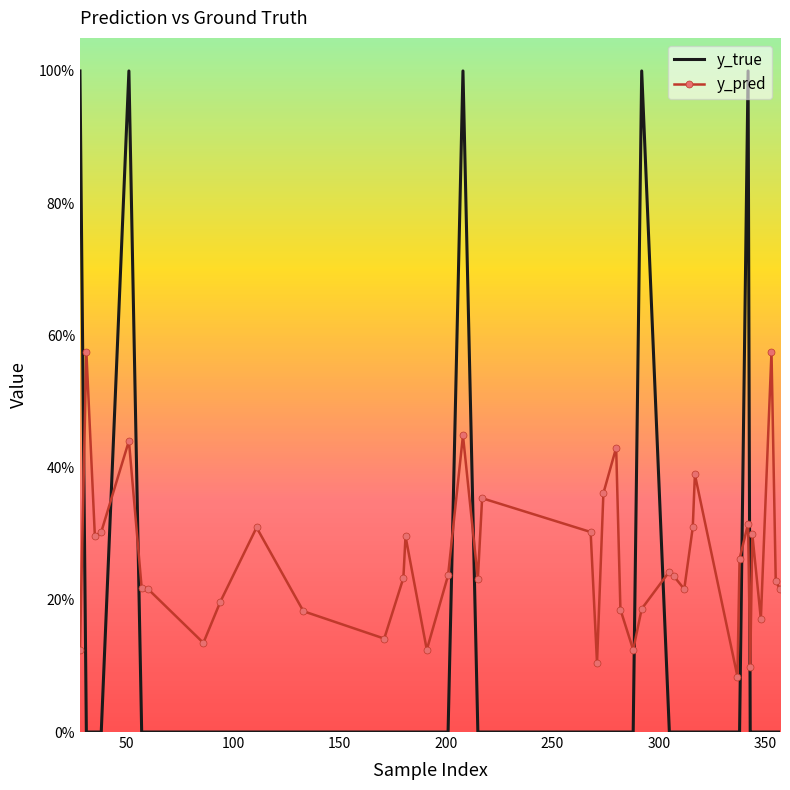

What are all the series names shown in the legend?

y_true, y_pred